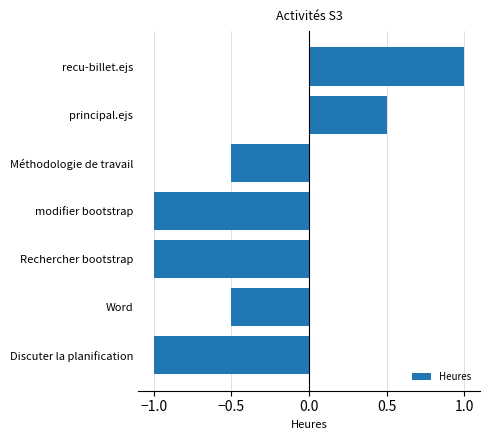

Are the bars grouped side by side (vs. stacked)?

No